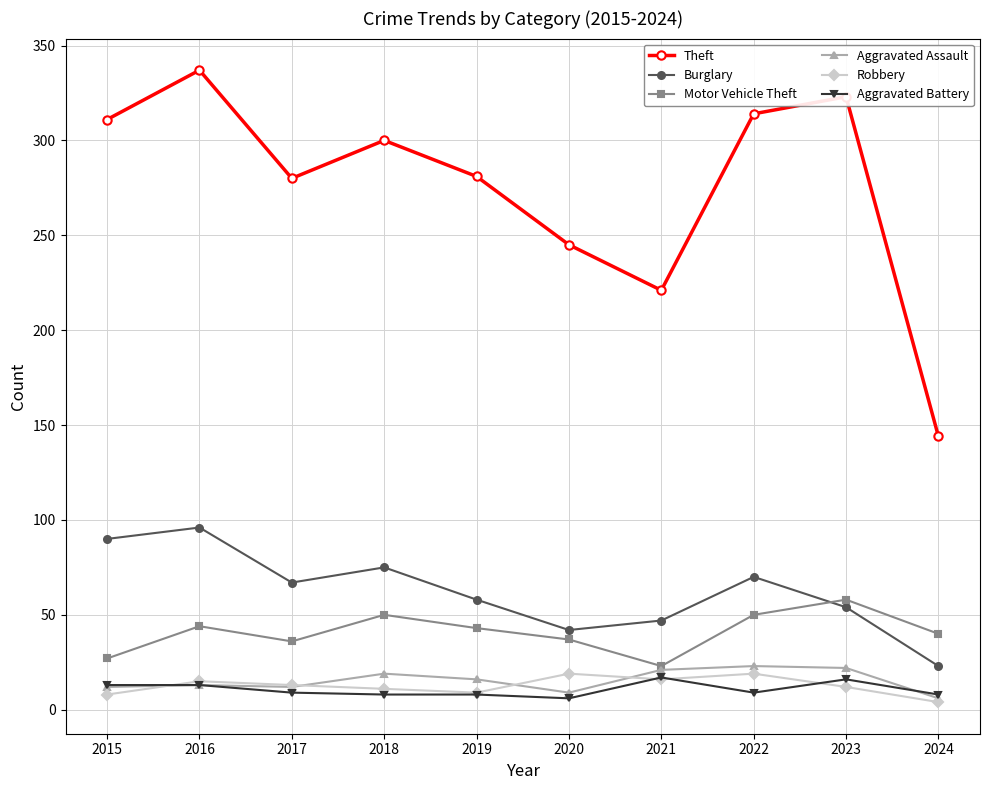

True or false: Burglary has a value of 31 at 2019.

False